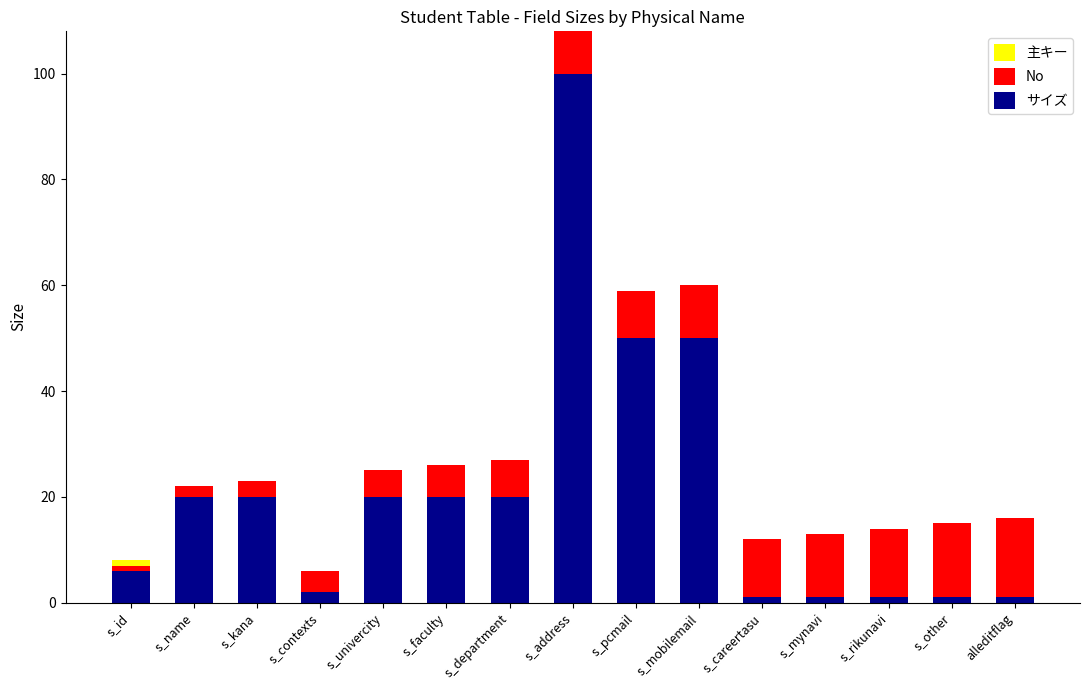

Which category has the highest value in the サイズ series?

s_address